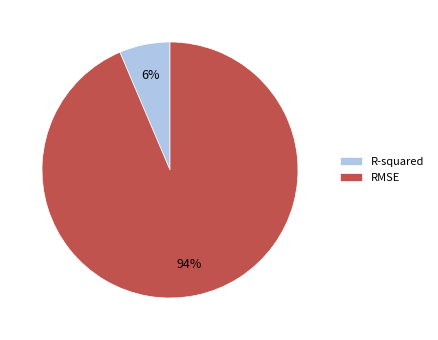

How many segments does this pie chart have?

2